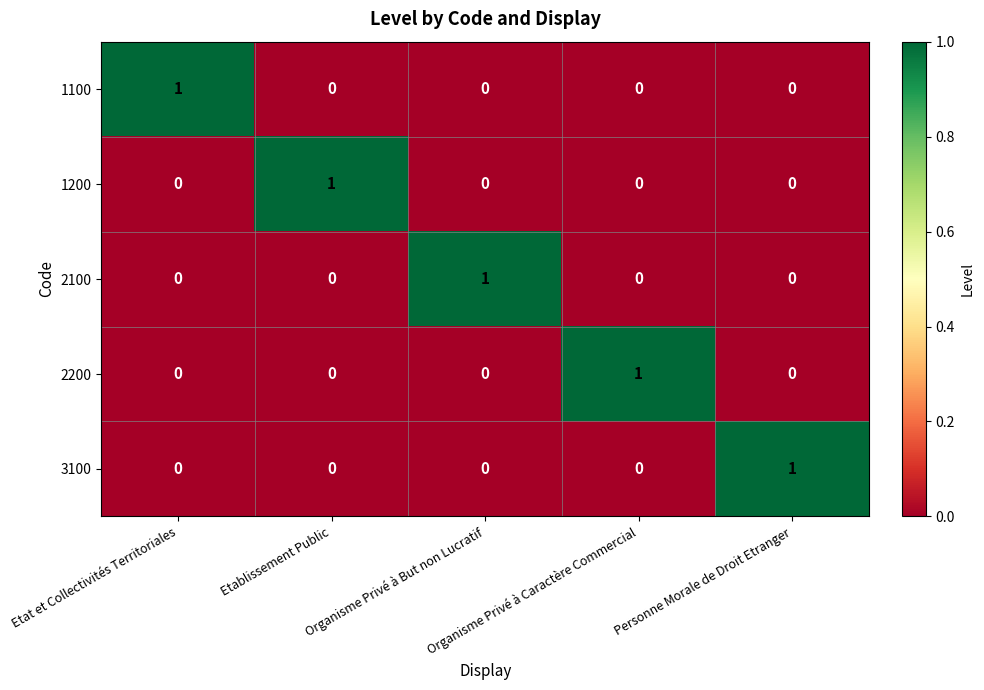

At how many categories does at least one series exceed 0?

5